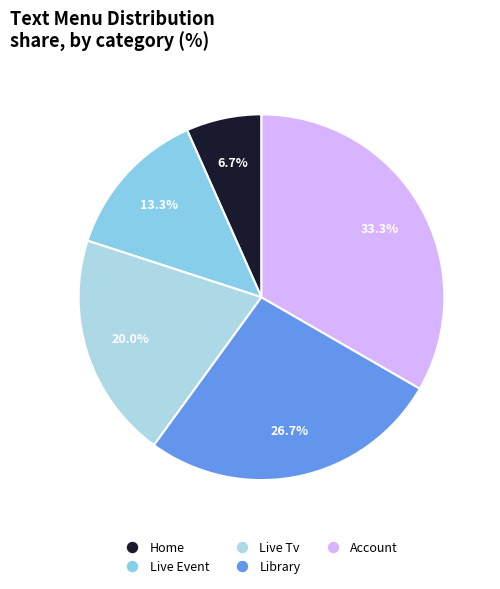

Rank the categories by value from lowest to highest.

Home, Live Event, Live Tv, Library, Account